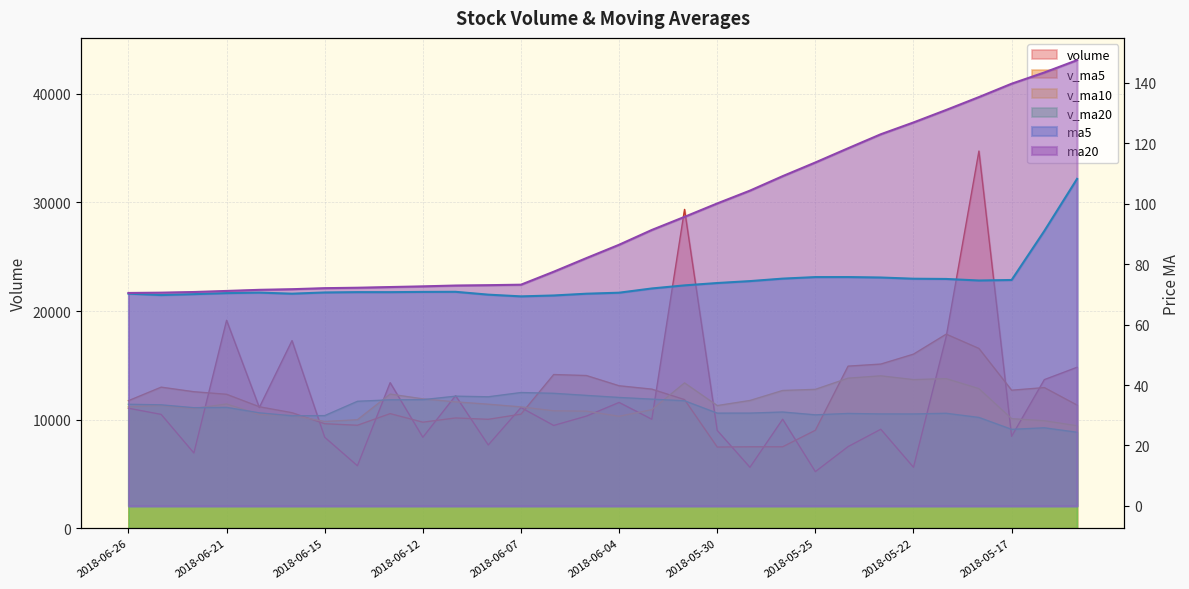

Rank the series by their maximum value, from lowest to highest.

ma5, ma20, v_ma20, v_ma10, v_ma5, volume